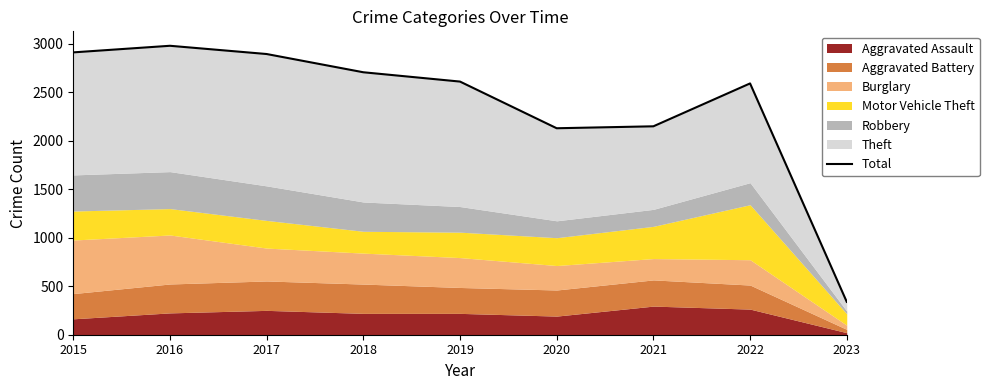

Which label corresponds to the smallest value in the chart?

2023